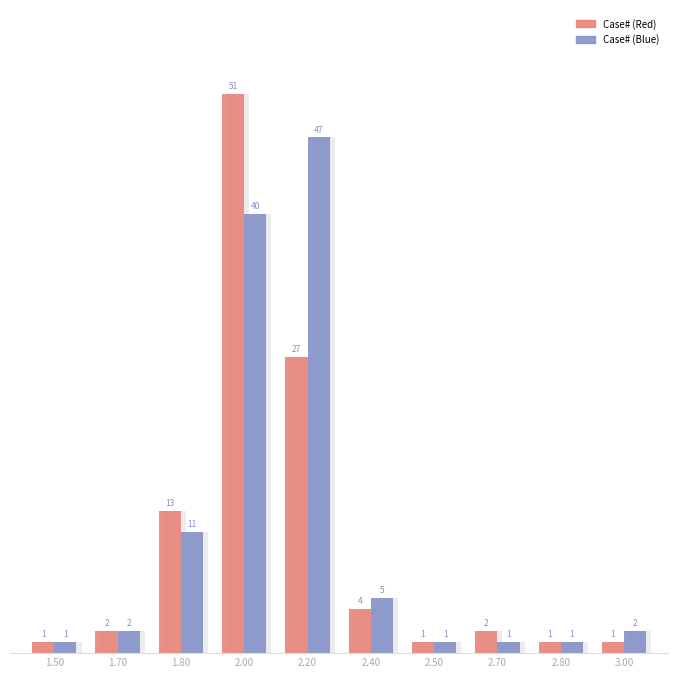

Is the value of Case# (Blue) at 2.00 greater than the value of Case# (Red) at 1.80?

Yes